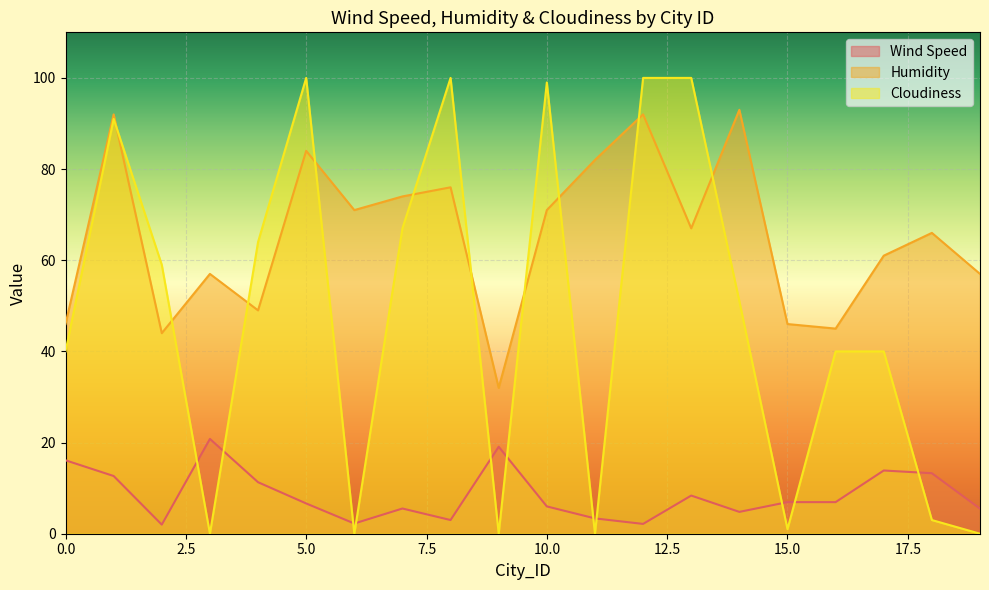

List the series in order of their peak value, highest first.

Cloudiness, Humidity, Wind Speed